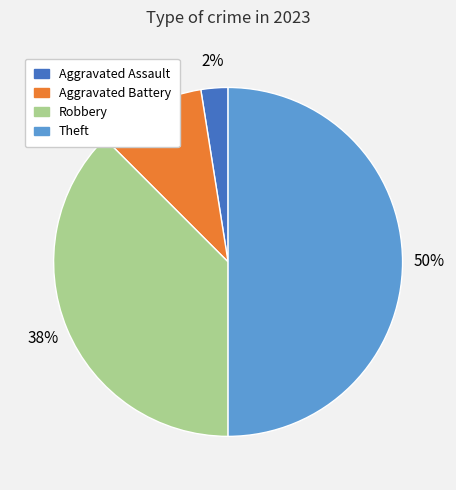

To the nearest percent, what is the average slice percentage?

25%